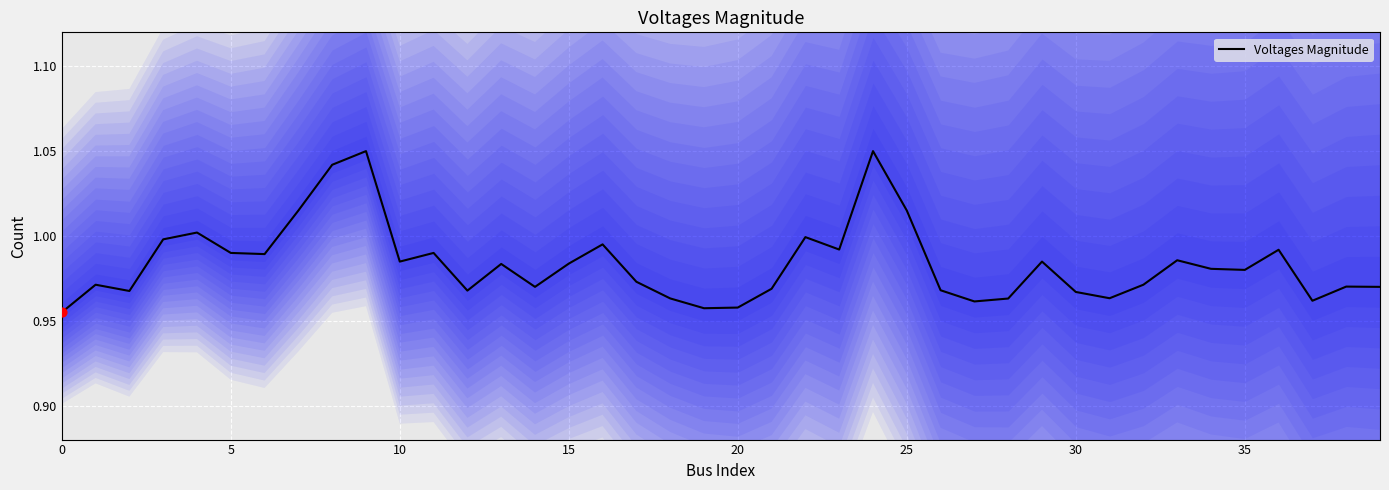

What is the change in value from 24 to 27?

-0.1